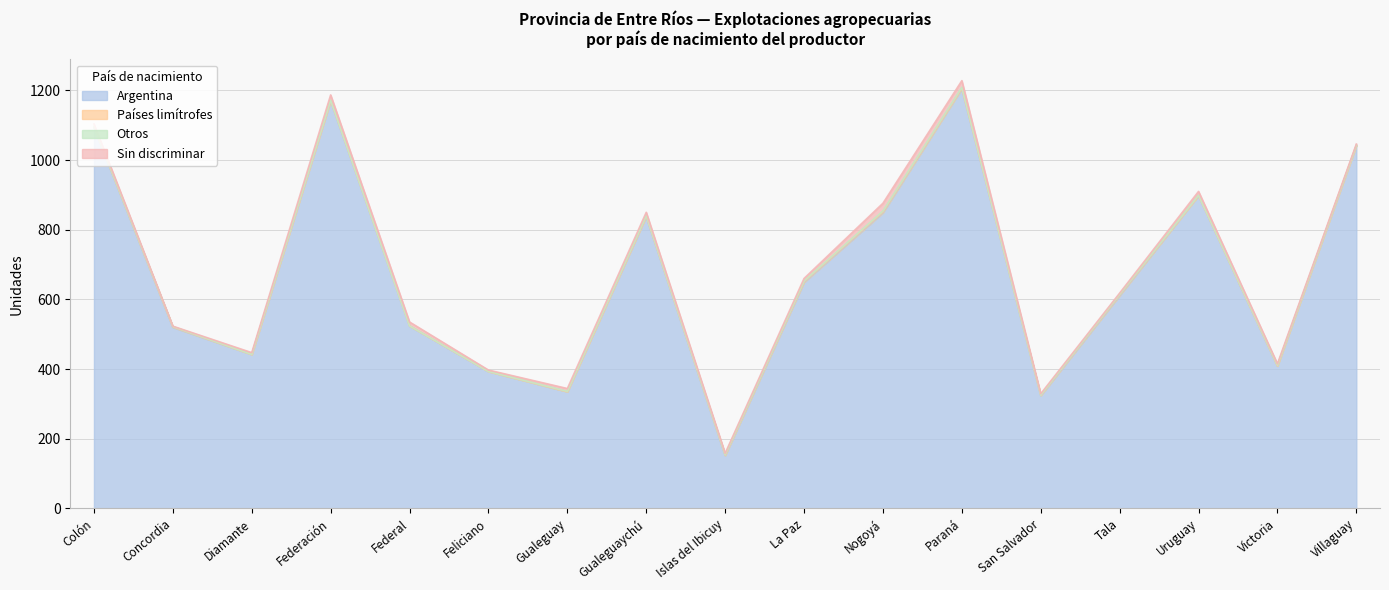

At how many categories does at least one series exceed 345?

14